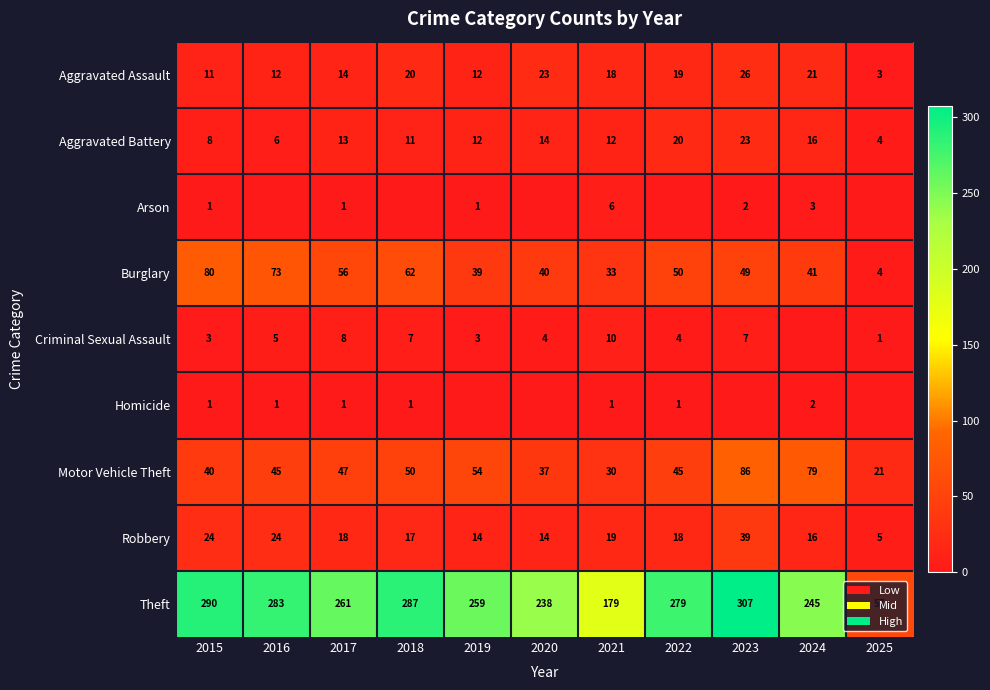

What value does the Robbery series have at 2023?

39